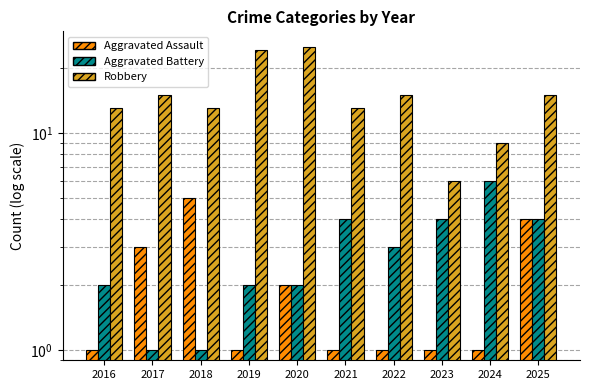

At which label is Aggravated Assault closest to 3?

2017